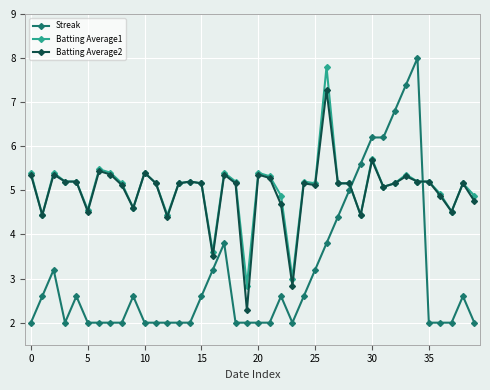

After their last crossing, which series has the higher values: Streak or Batting Average1?

Batting Average1